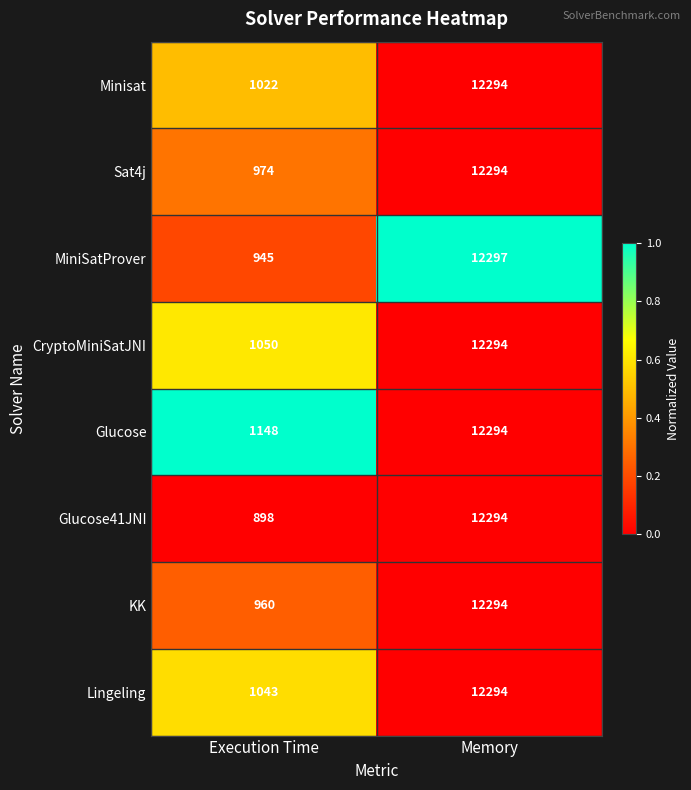

Between Execution Time and Memory, which series saw the biggest shift?

Glucose41JNI